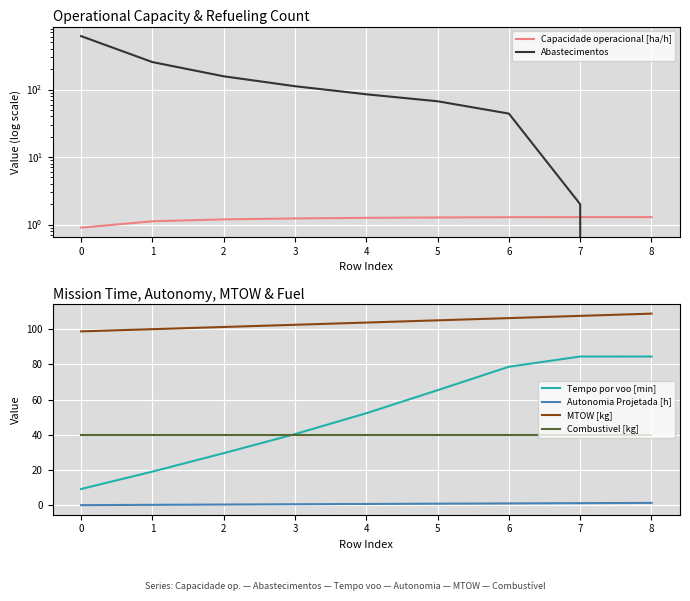

True or false: MTOW [kg] and Autonomia Projetada [h] intersect in this chart.

False